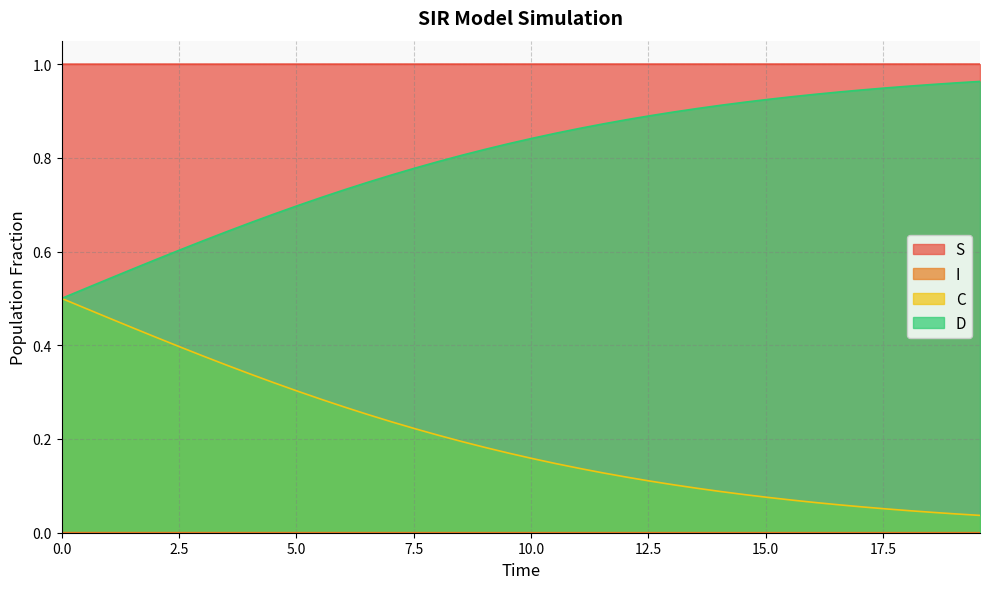

True or false: D and C cross at least once.

False